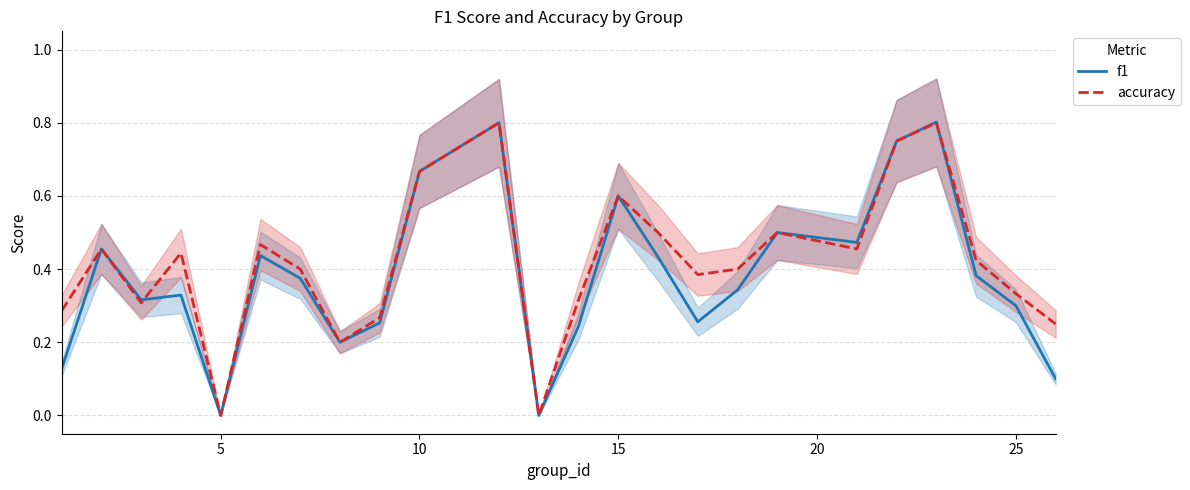

What is the value of the accuracy point at the 9th from the left?

0.3